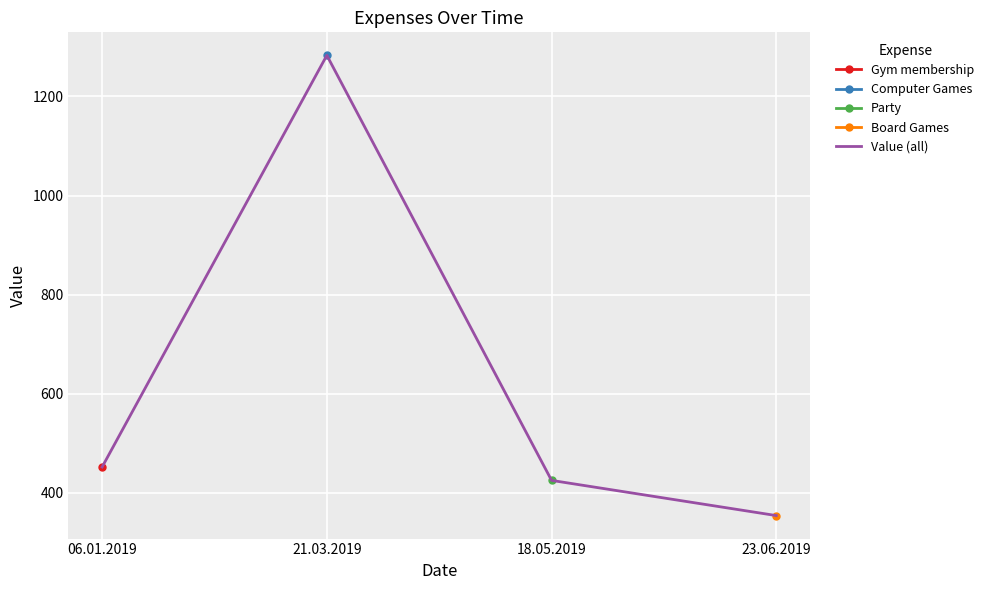

Reading left to right, transcribe all the data shown in this chart.

06.01.2019=452	21.03.2019=1283	18.05.2019=425	23.06.2019=354